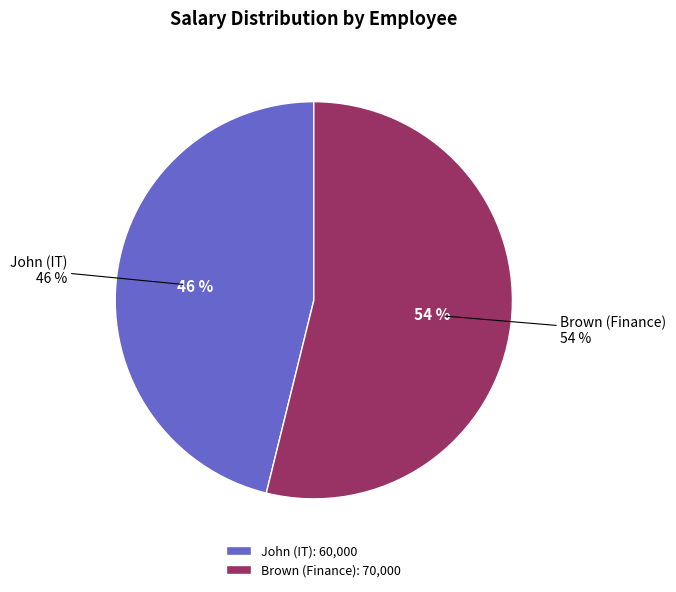

What is the change in value from John (IT) to Brown (Finance)?

+10000